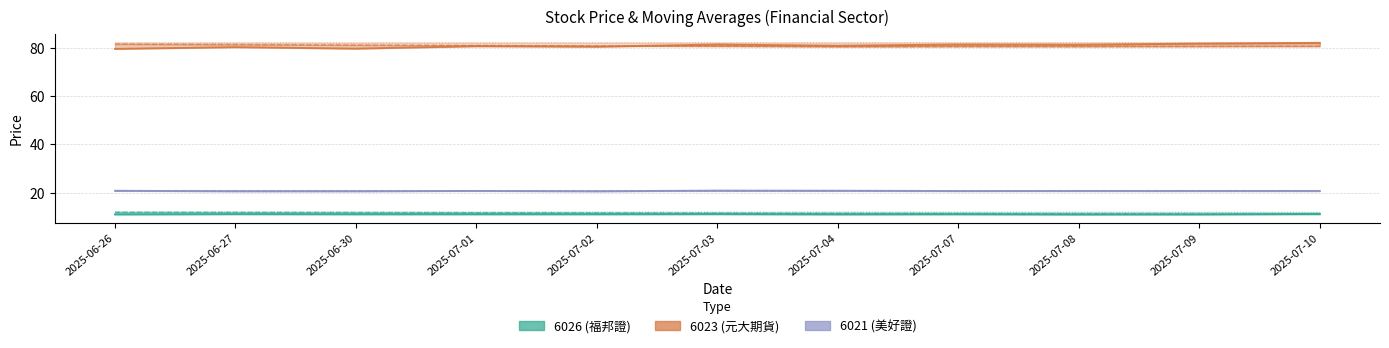

How many interior local peaks does the 6021 (美好證) now_price series have?

2